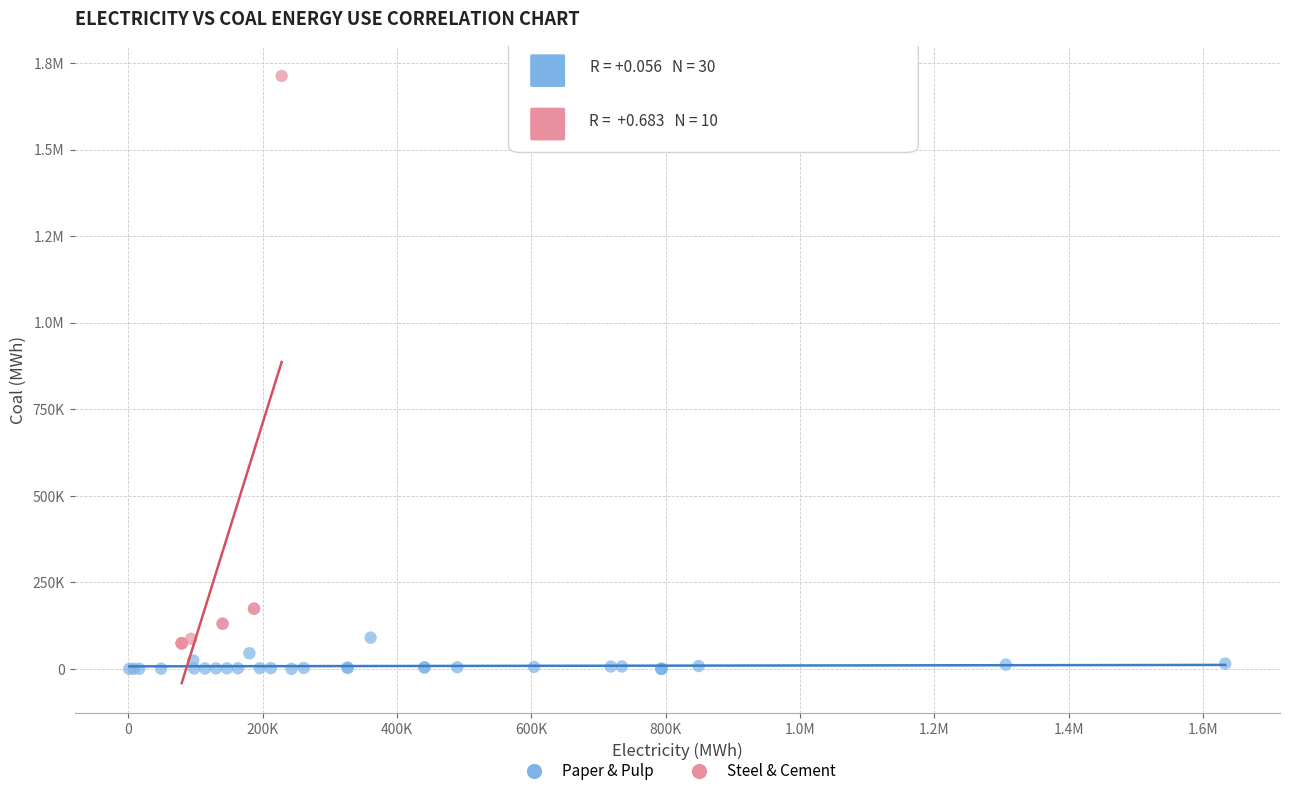

What are all the series names shown in the legend?

Paper & Pulp, Steel & Cement